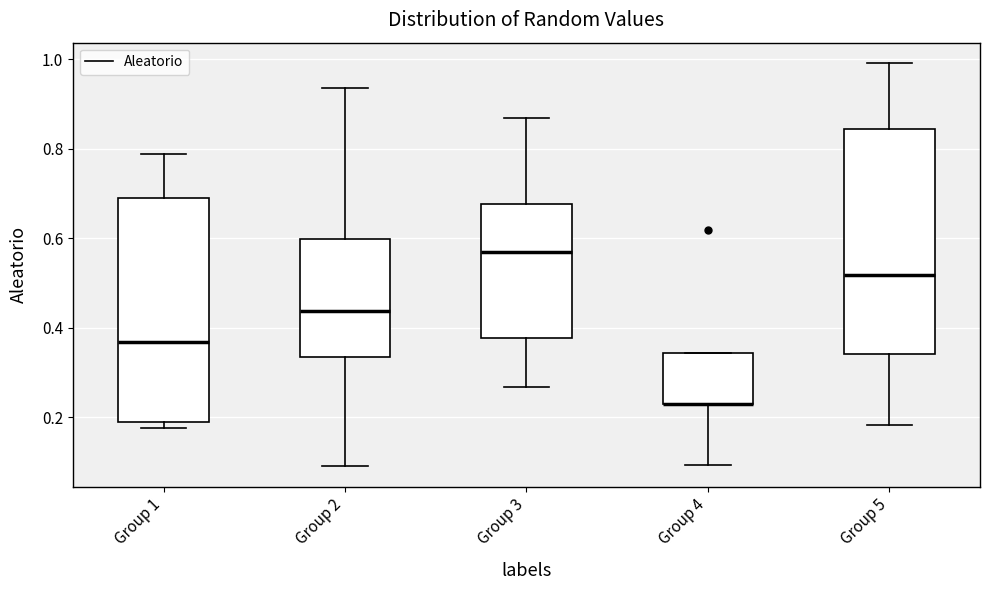

Reading left to right, read every box against the y-axis: the position of its median line, the range the box covers, and the ends of its whiskers. The values are not printed on the chart, so give them approximately, as read against the axis.

Group 1: median 0.36, box 0.18 to 0.68, whiskers 0.18 (just below the box's lower edge) to 0.78
Group 2: median 0.44, box 0.34 to 0.60, whiskers 0.10 to 0.94
Group 3: median 0.56, box 0.38 to 0.68, whiskers 0.26 to 0.86
Group 4: median 0.24 (drawn on the box's lower edge), box 0.22 to 0.34, whiskers 0.10 to 0.34
Group 5: median 0.52, box 0.34 to 0.84, whiskers 0.18 to 1.00